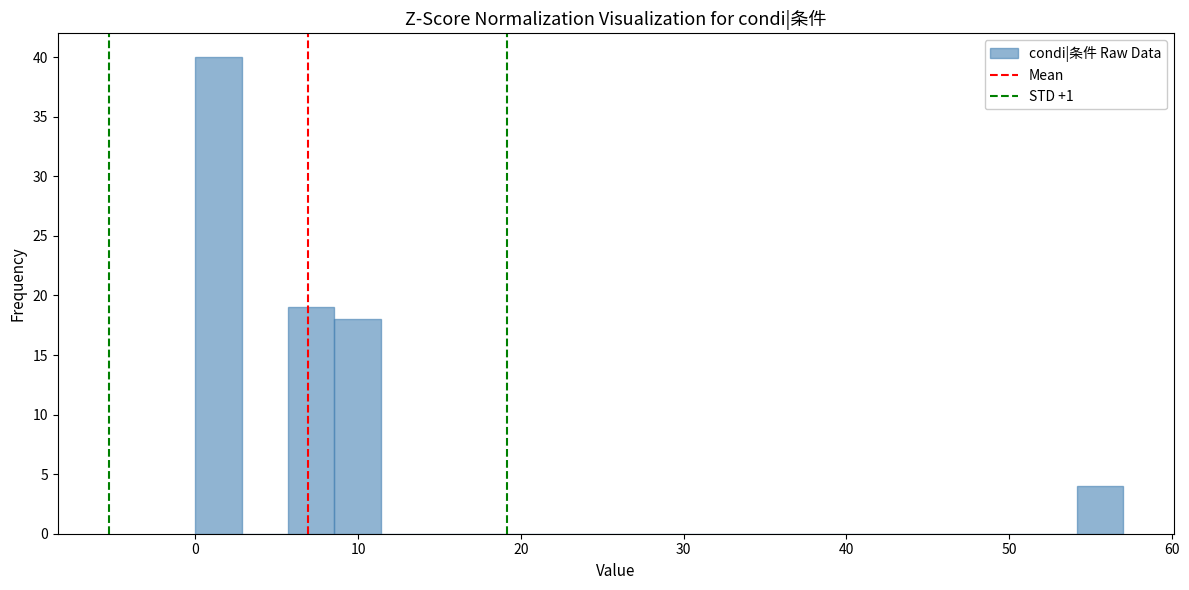

Around what value on the x-axis is the tallest bar? Give the approximate position of its centre, as read against the axis.

1